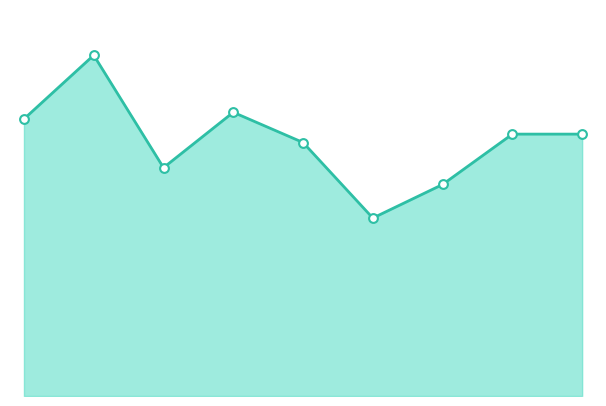

How many lines are shown in the chart?

1